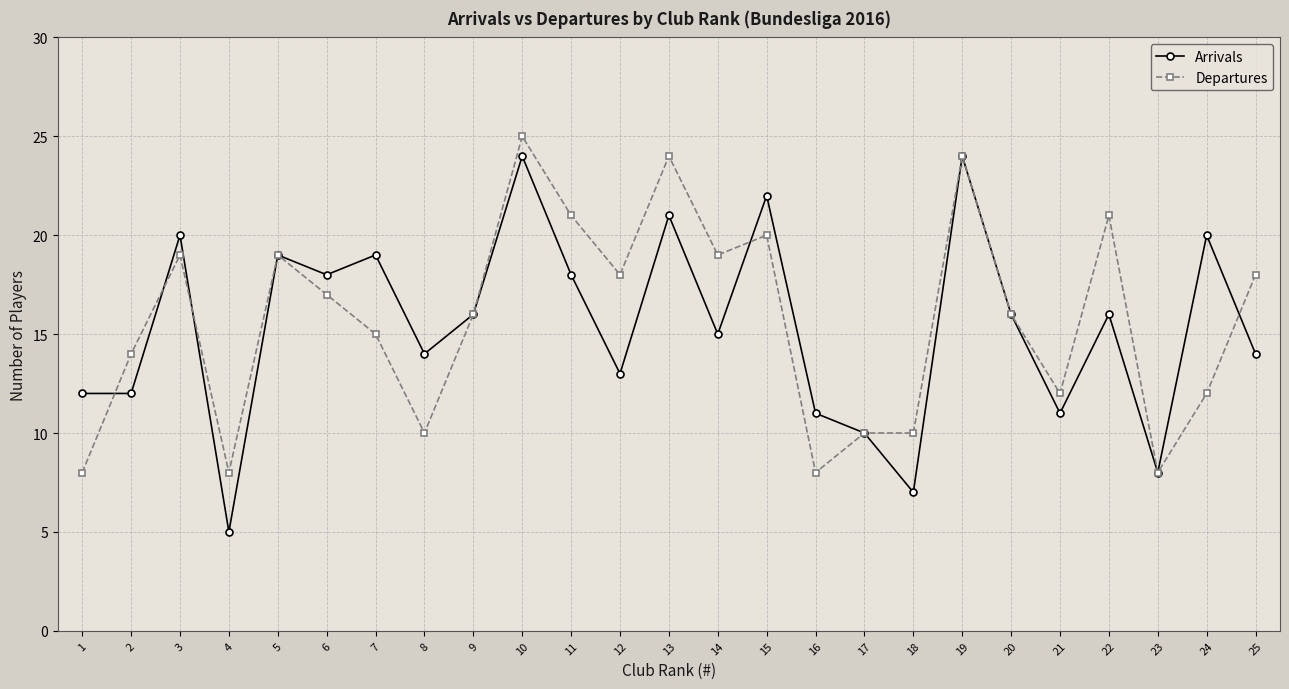

Where is the first local maximum for Arrivals?

3